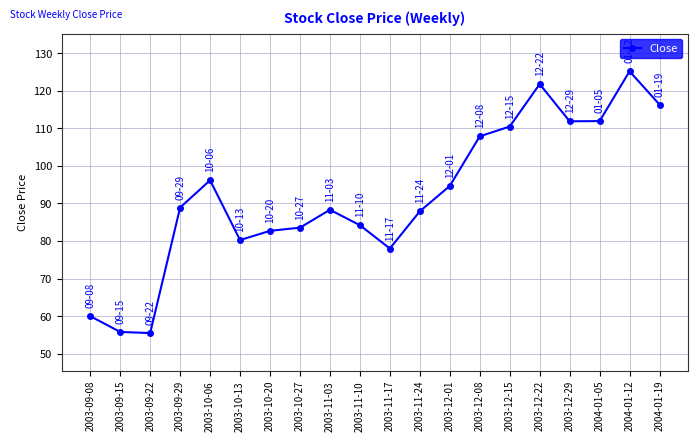

Which has a higher value, 2003-12-08 or 2003-09-22?

2003-12-08